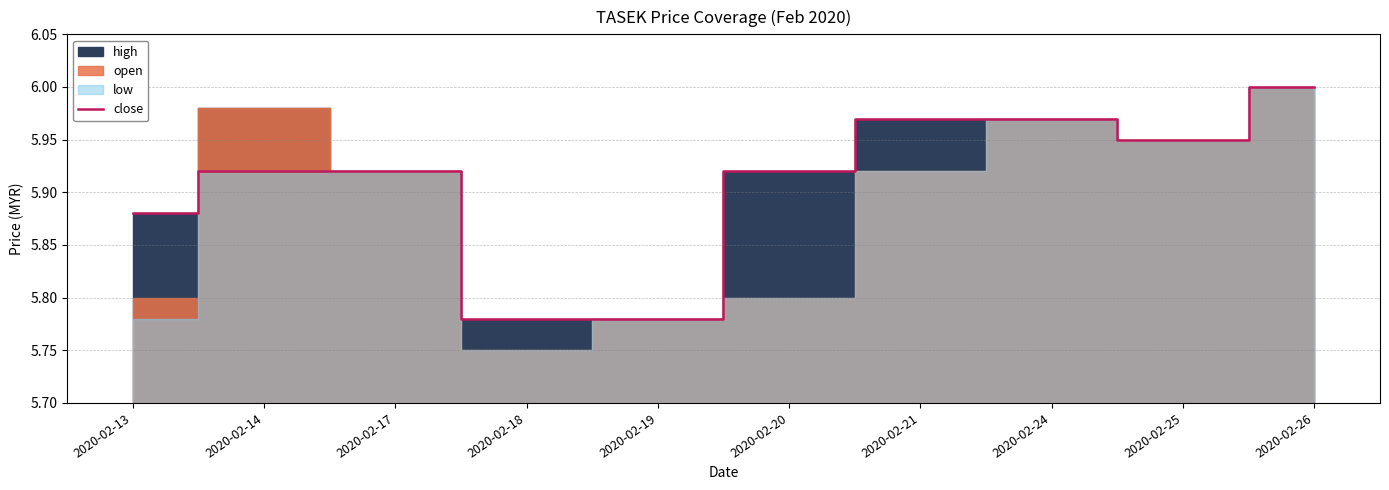

What is the maximum value shown in the chart?

6.0